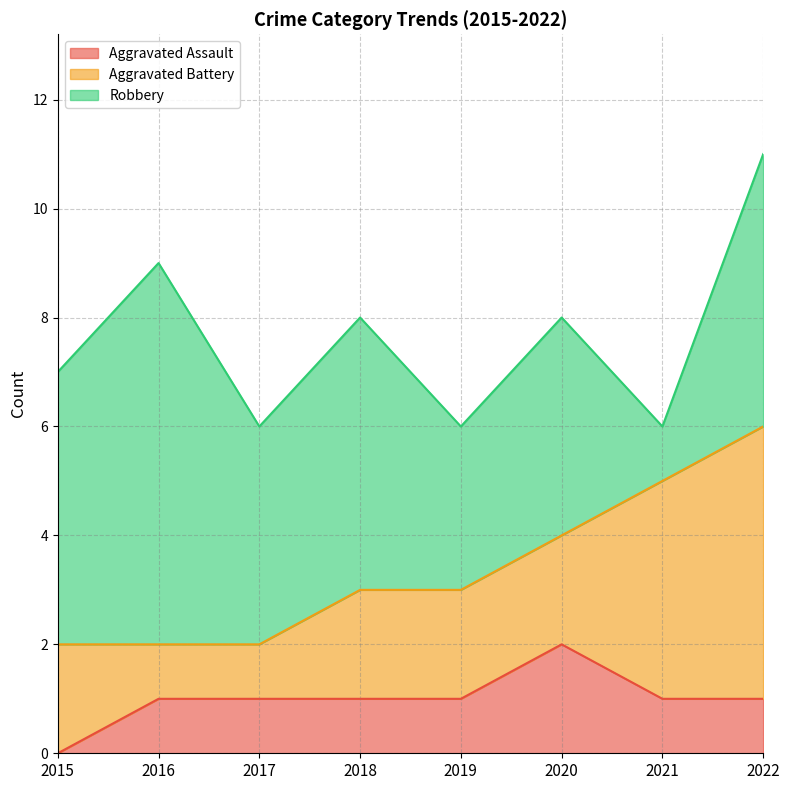

How many categories are shown in the chart?

8